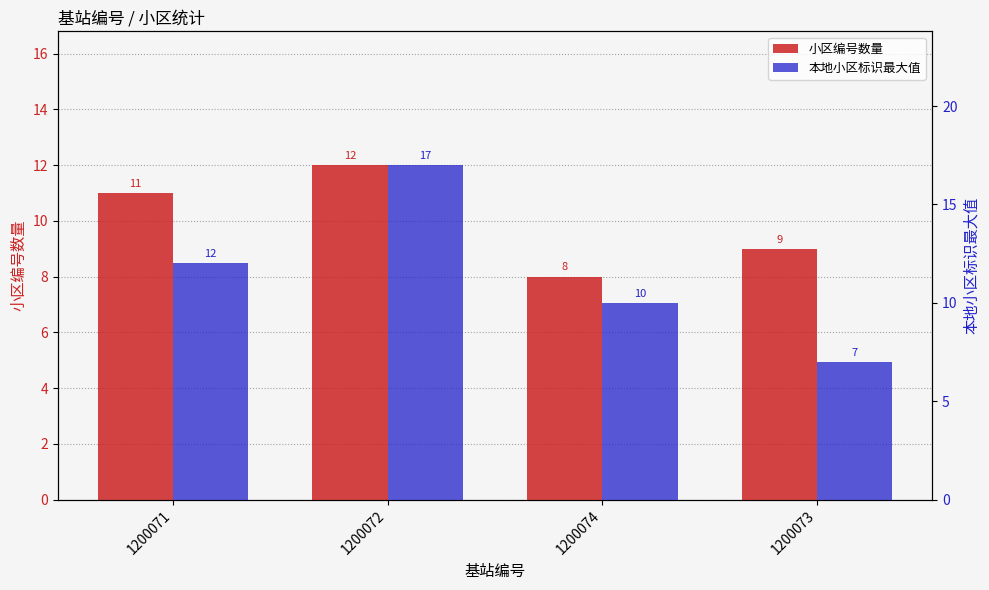

At which label is 小区编号数量 closest to 10?

1200071